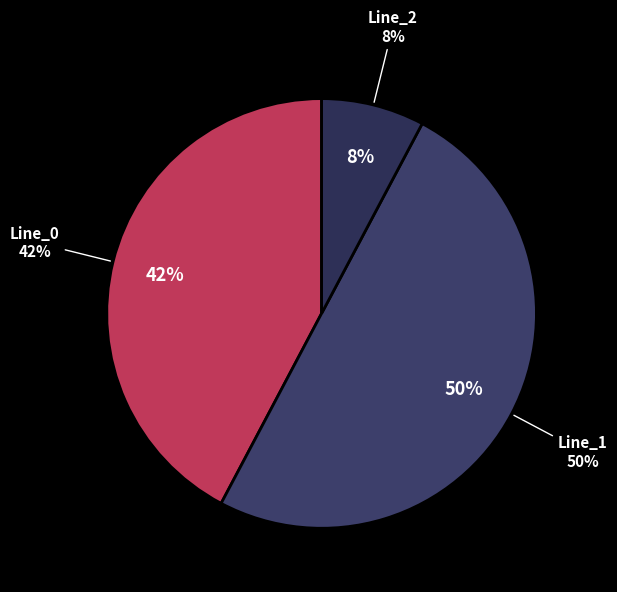

Which category has the smallest portion of the pie?

Line_2